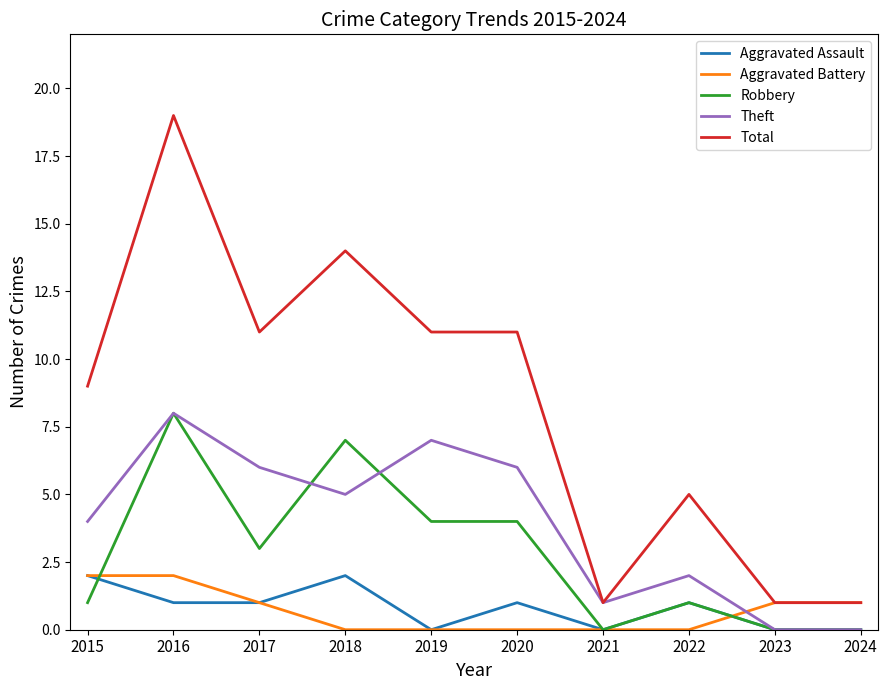

What is the sum of the Theft values at 2016 and 2017?

14